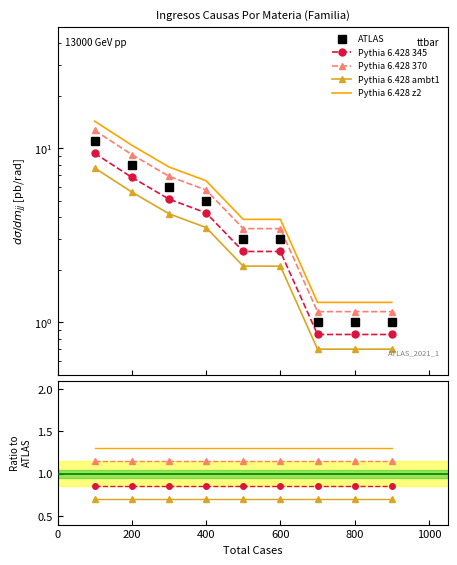

The value of Pythia 6.428 370 at 200 is 1.8. True or false?

False